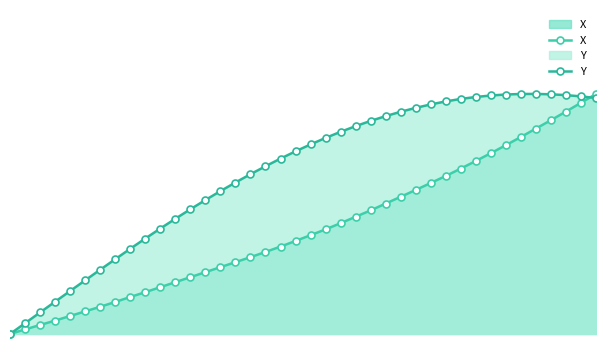

True or false: X has a value of 0.5 at 33.

False